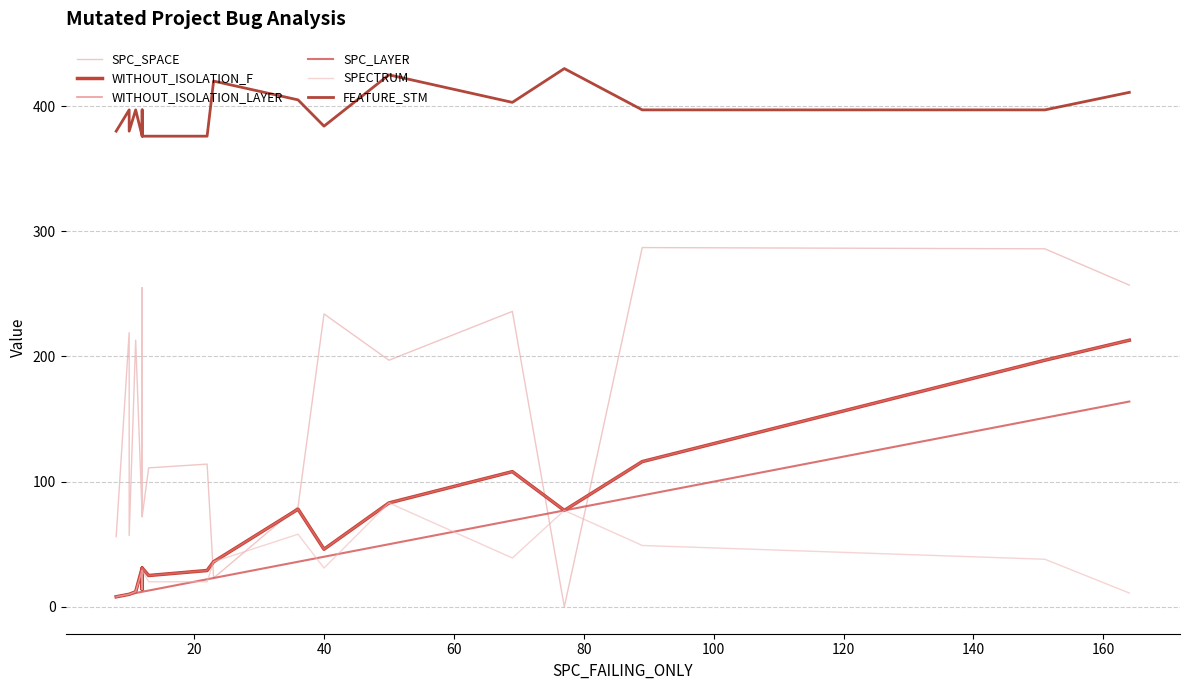

List the series in order of their peak value, highest first.

FEATURE_STM, SPC_SPACE, WITHOUT_ISOLATION_F, WITHOUT_ISOLATION_LAYER, SPC_LAYER, SPECTRUM